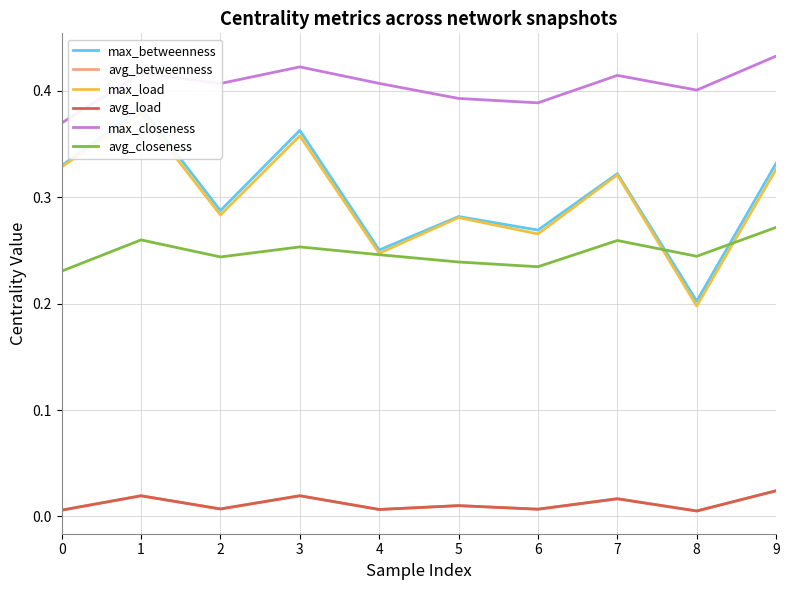

True or false: avg_load and max_betweenness intersect in this chart.

False